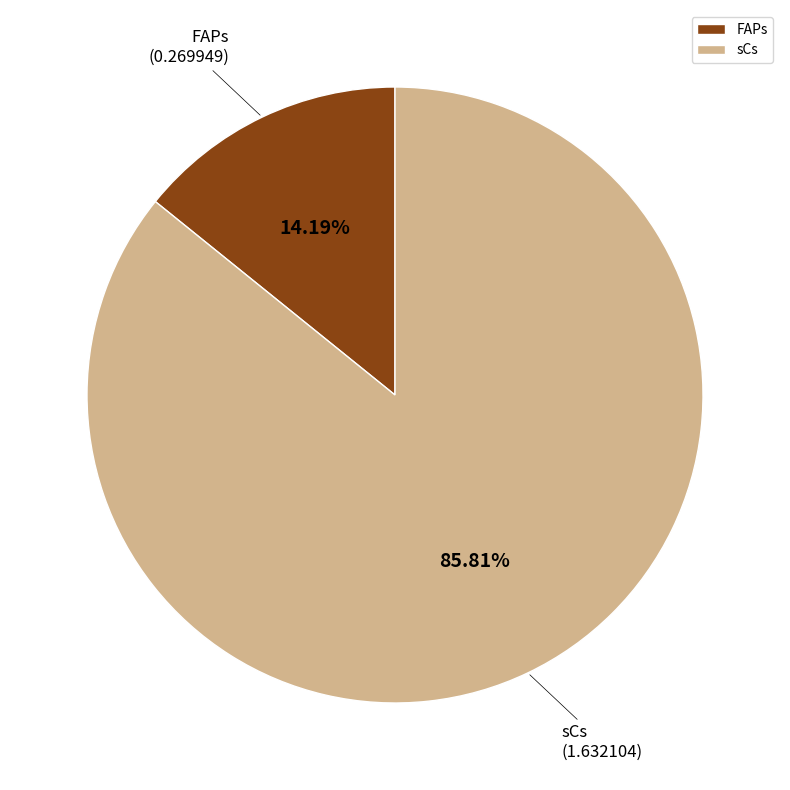

To the nearest percent, what is the average slice percentage?

50%